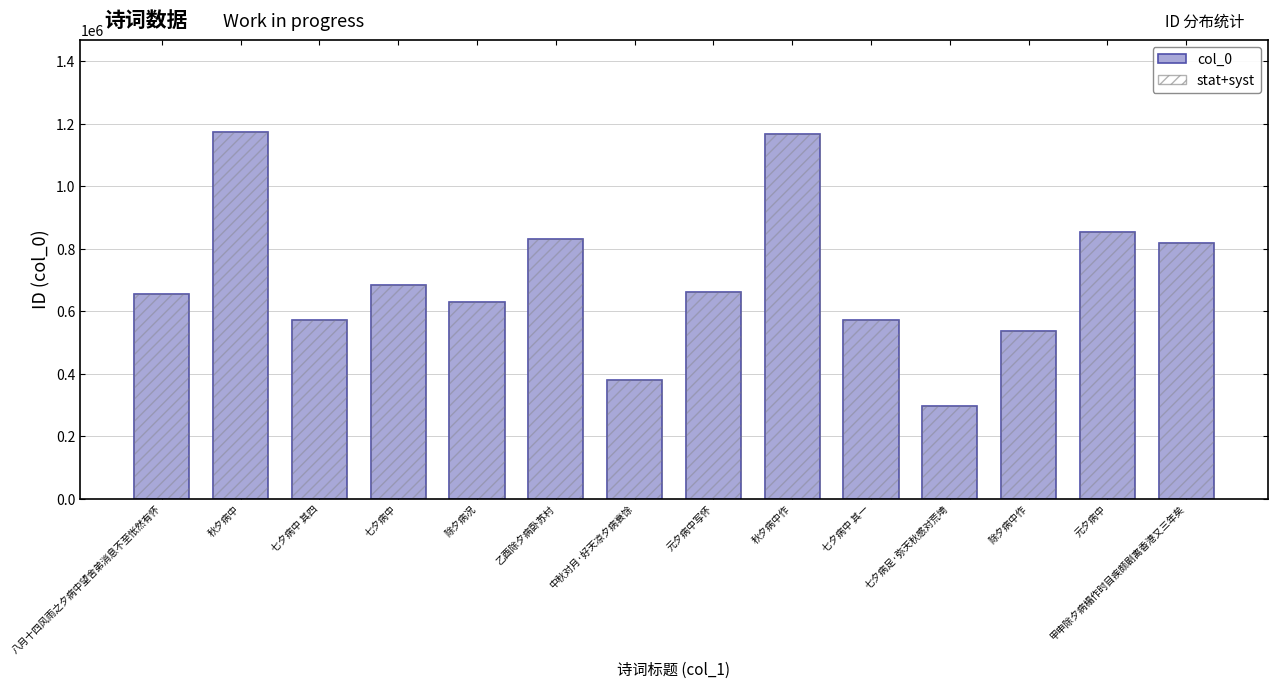

Is the value of col_0 at 七夕病中 greater than the value of stat+syst at 除夕病中作?

Yes